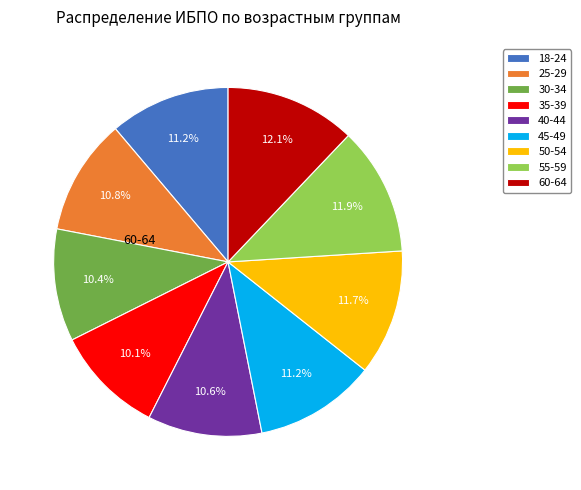

How many slices are in this pie chart?

9